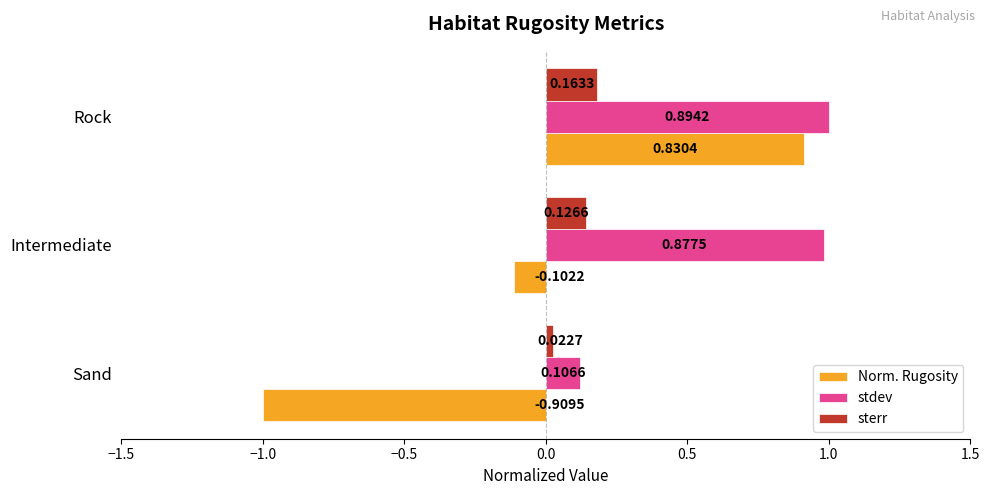

What is the difference between the Norm. Rugosity values at Rock and Sand?

1.9